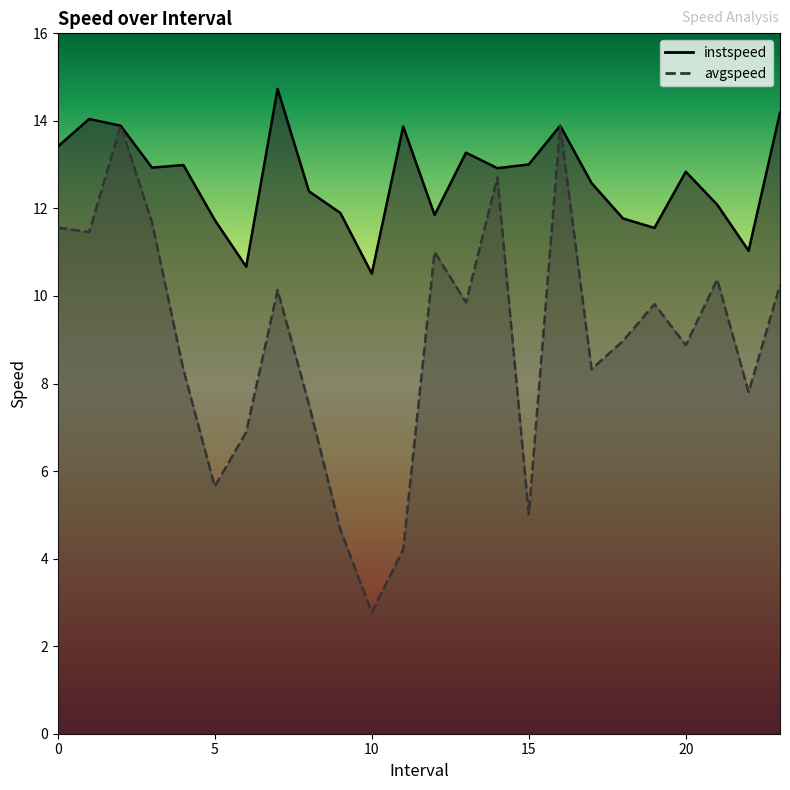

True or false: avgspeed and instspeed cross at least once.

False